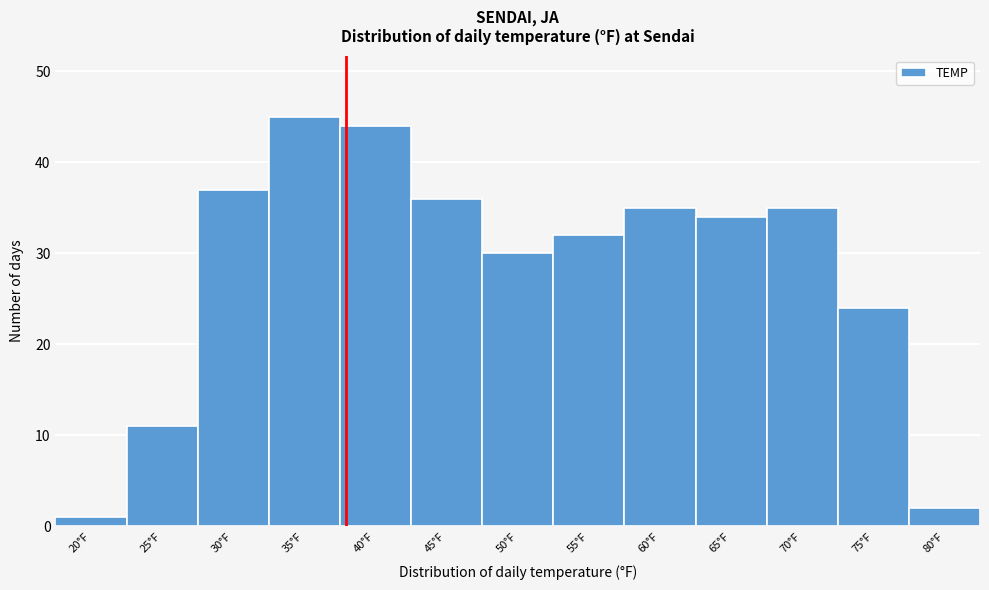

Reading left to right, extract all data points from this chart.

20°F=1	25°F=11	30°F=37	35°F=45	40°F=44	45°F=36	50°F=30	55°F=32	60°F=35	65°F=34	70°F=35	75°F=24	80°F=2